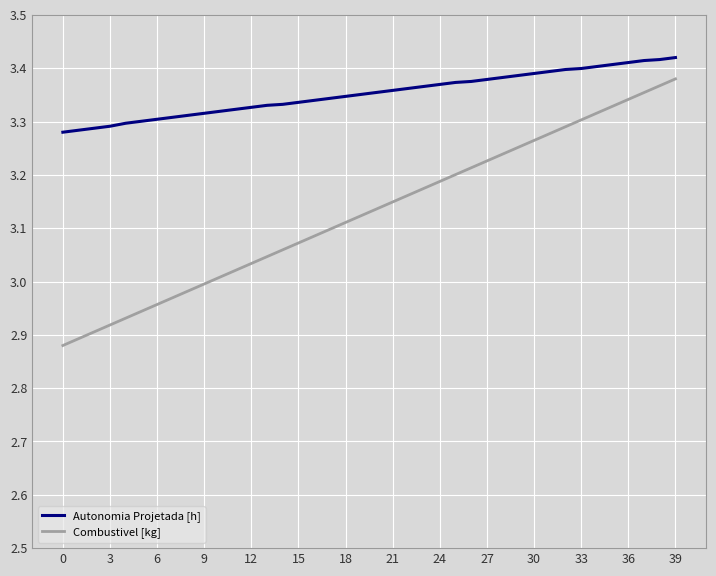

Which series has the widest spread of values?

Combustivel [kg]